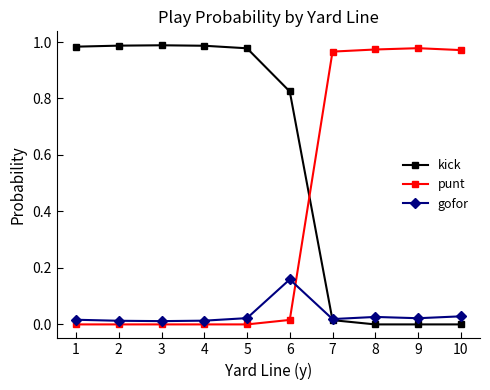

Is it true that gofor equals 0.0 at 2?

True